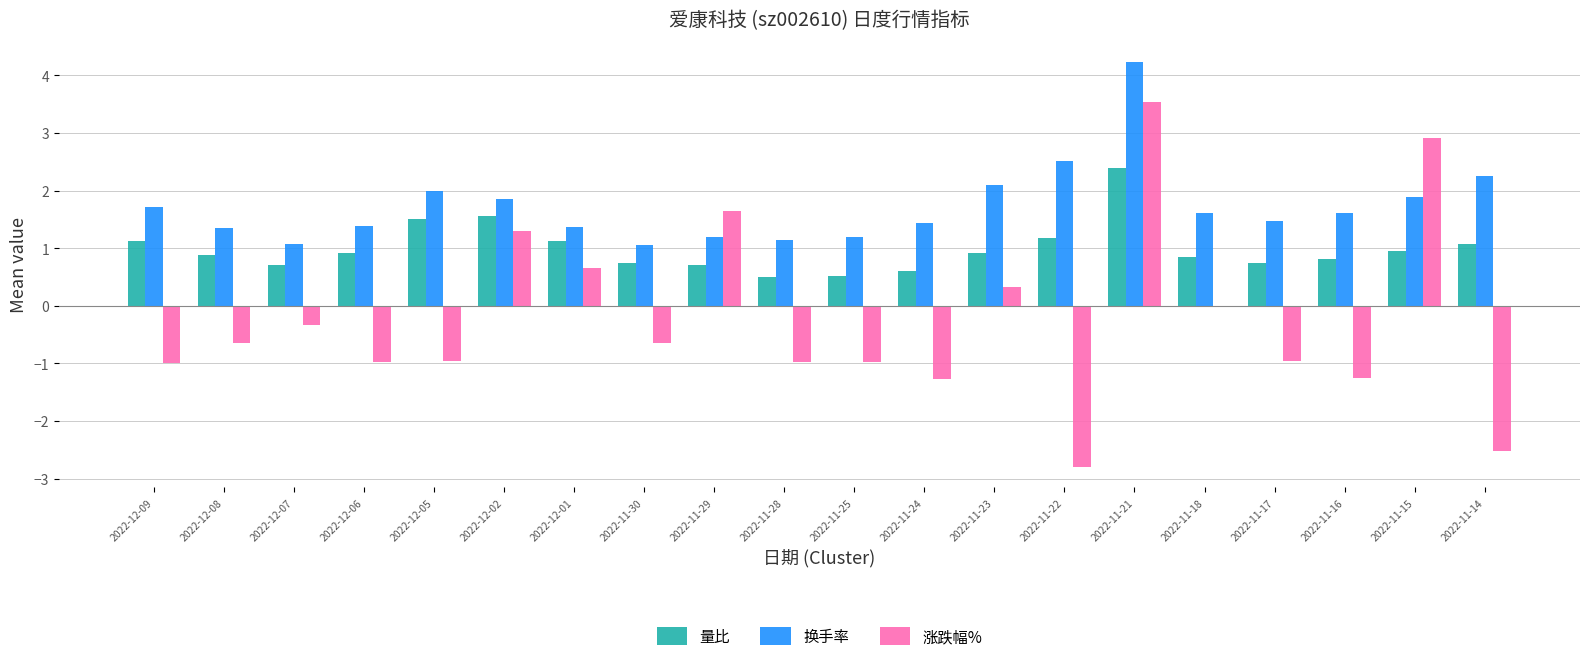

At which category is the sum across all series the highest?

2022-11-21